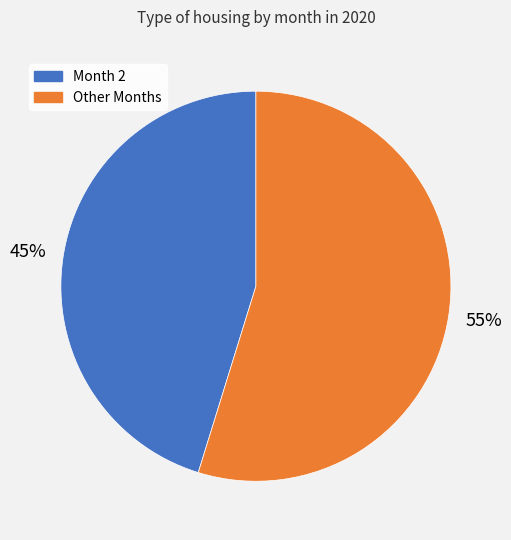

Is there a majority slice in this chart?

Yes